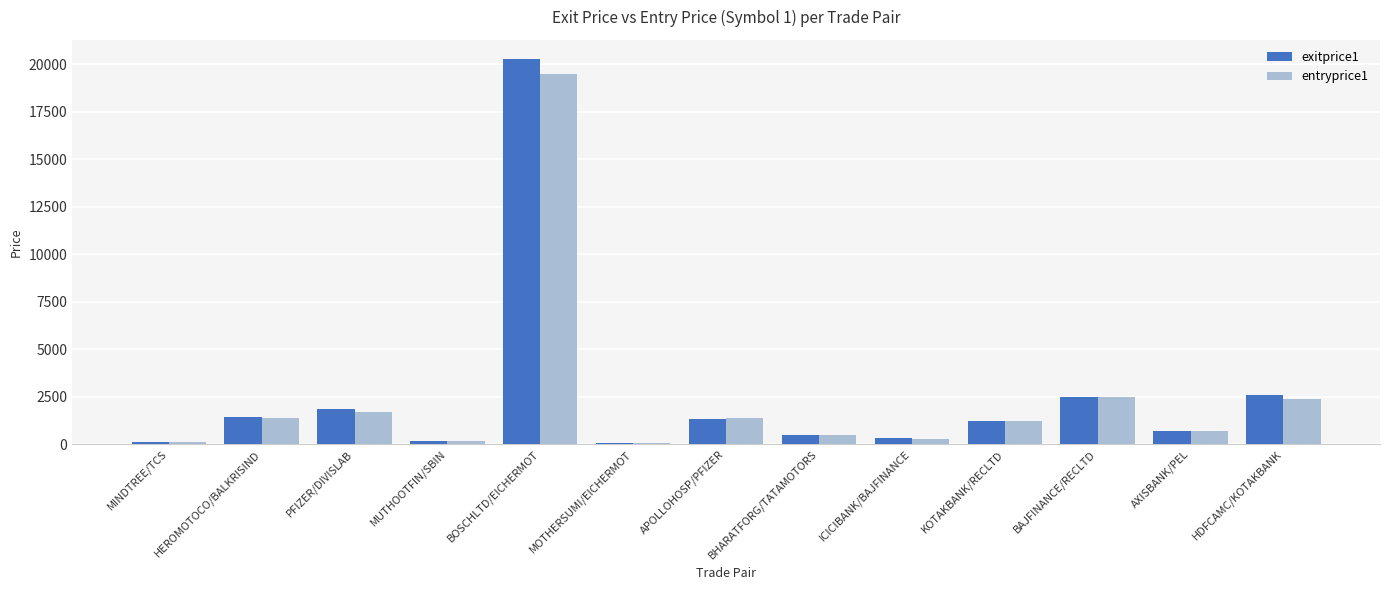

Which series has the largest range (max minus min)?

exitprice1